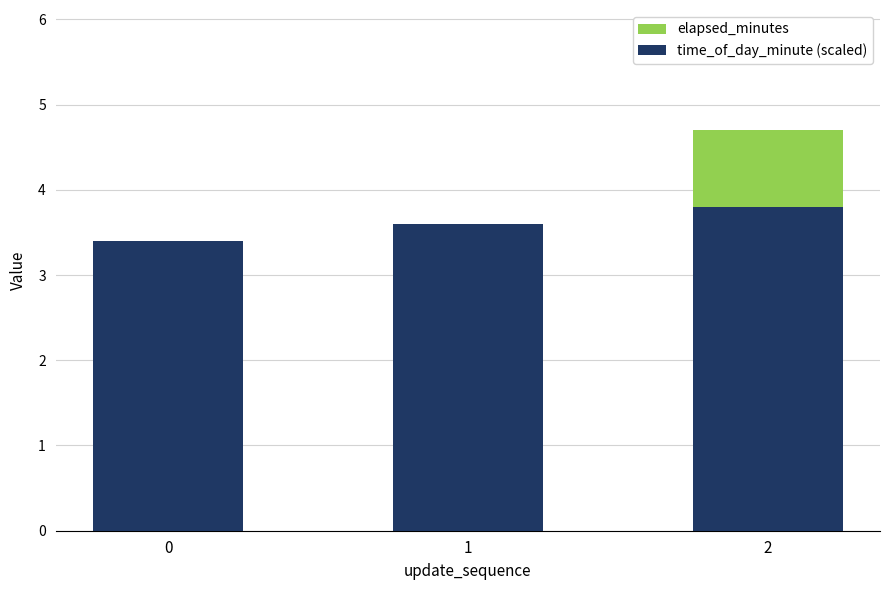

The value of time_of_day_minute (scaled) at 0 is 3.4. True or false?

True